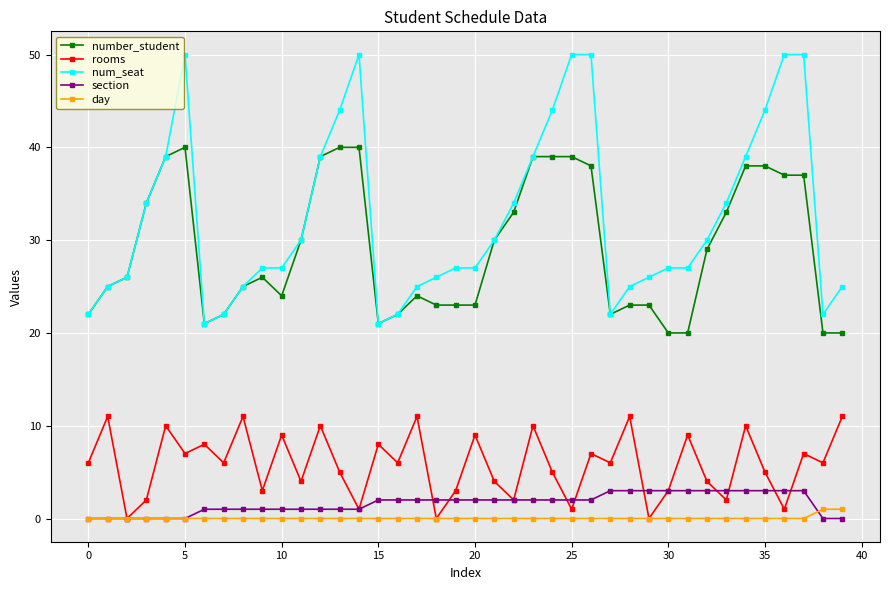

Reading right to left, transcribe all the data shown in this chart.

number_student: 20	20	37	37	38	38	33	29	20	20	23	23	22	38	39	39	39	33	30	23	23	23	24	22	21	40	40	39	30	24	26	25	22	21	40	39	34	26	25	22
rooms: 11	6	7	1	5	10	2	4	9	3	0	11	6	7	1	5	10	2	4	9	3	0	11	6	8	1	5	10	4	9	3	11	6	8	7	10	2	0	11	6
num_seat: 25	22	50	50	44	39	34	30	27	27	26	25	22	50	50	44	39	34	30	27	27	26	25	22	21	50	44	39	30	27	27	25	22	21	50	39	34	26	25	22
section: 0	0	3	3	3	3	3	3	3	3	3	3	3	2	2	2	2	2	2	2	2	2	2	2	2	1	1	1	1	1	1	1	1	1	0	0	0	0	0	0
day: 1	1	0	0	0	0	0	0	0	0	0	0	0	0	0	0	0	0	0	0	0	0	0	0	0	0	0	0	0	0	0	0	0	0	0	0	0	0	0	0